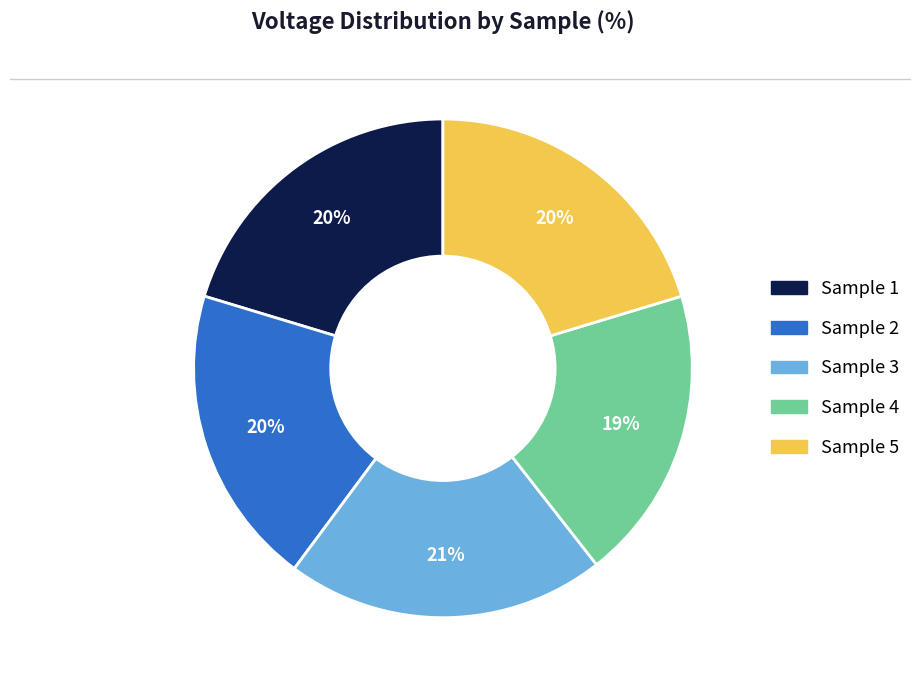

To the nearest percent, what percentage of the pie is Sample 1?

20%